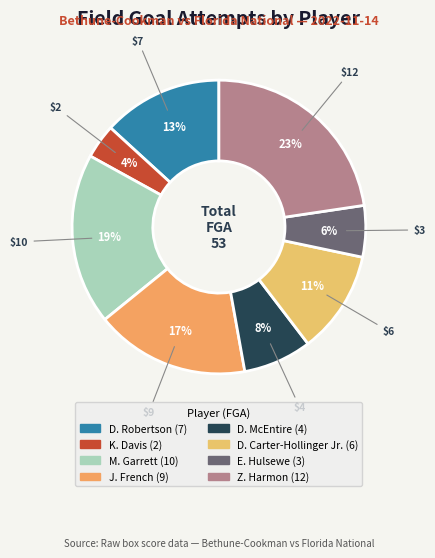

To the nearest percent, what is the difference between the E. Hulsewe and D. Robertson slice percentages?

8%